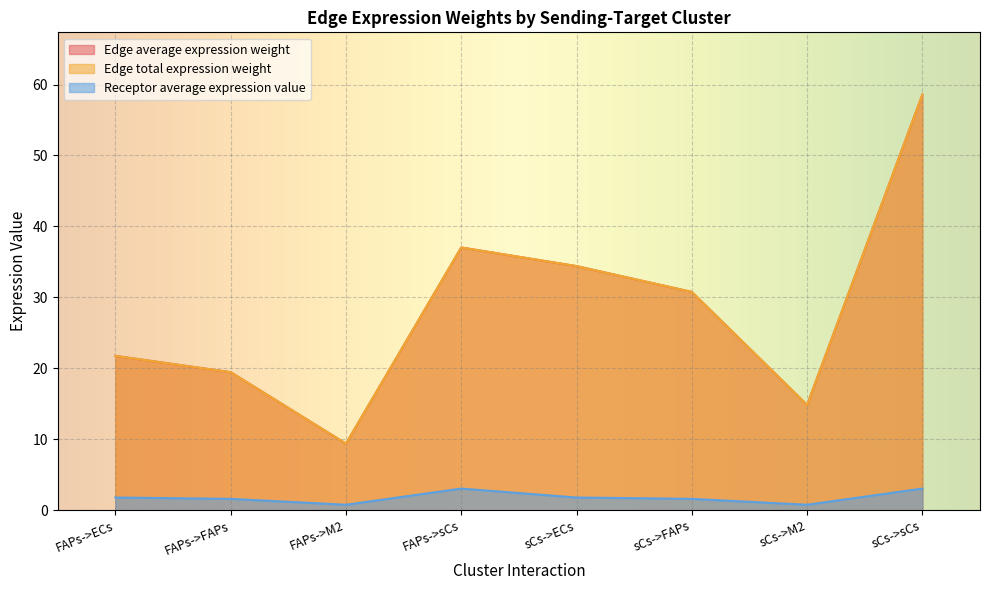

Where is Receptor average expression value nearest to the value 1?

FAPs->M2